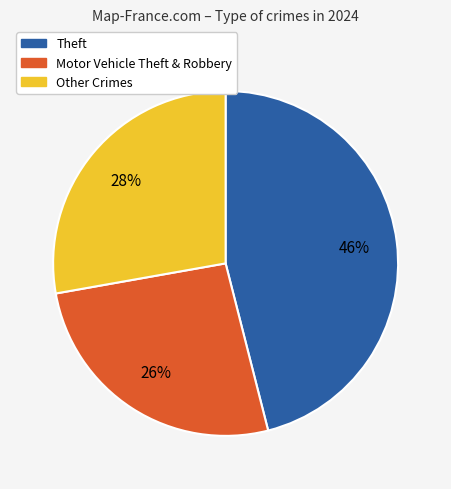

To the nearest percent, what is the difference between the largest and smallest slice percentages?

20%